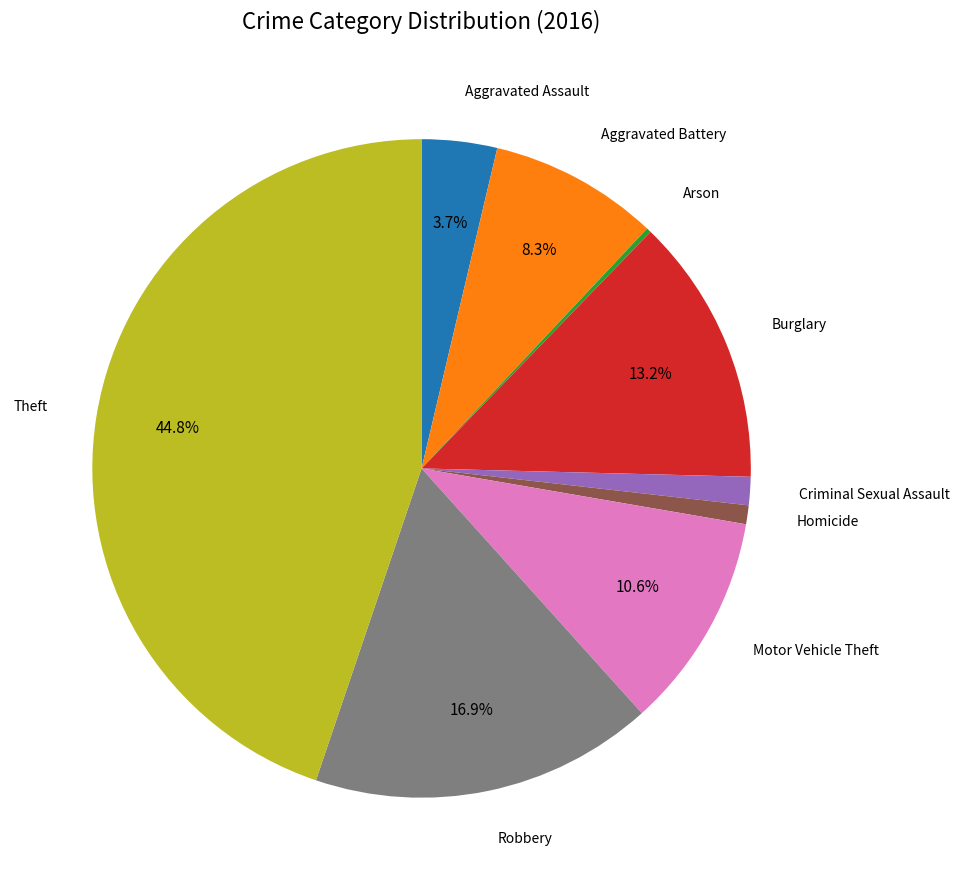

Is it true that Aggravated Assault is 17% of the pie?

False